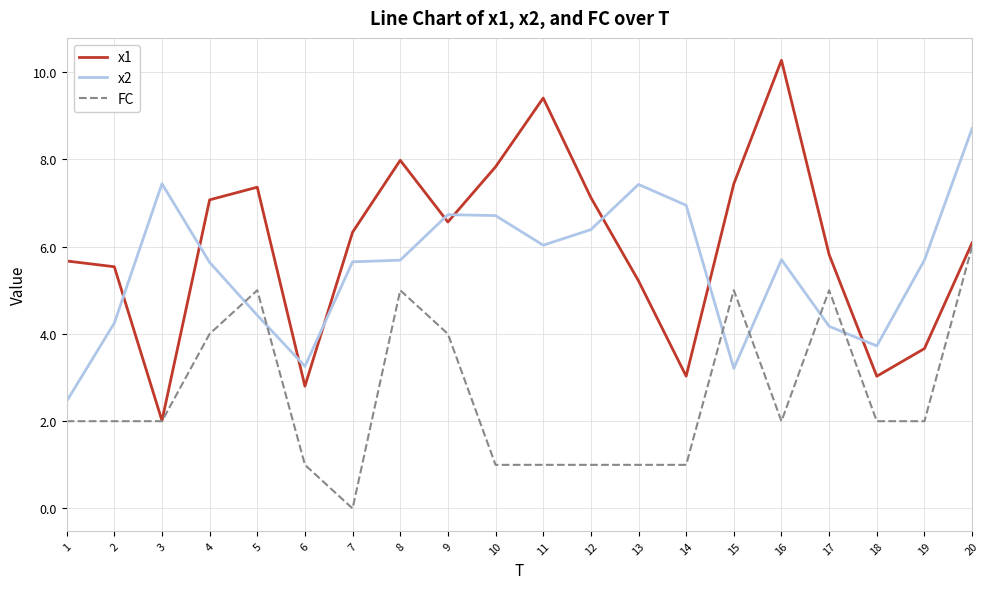

Where does the x1 series first go above 6?

4